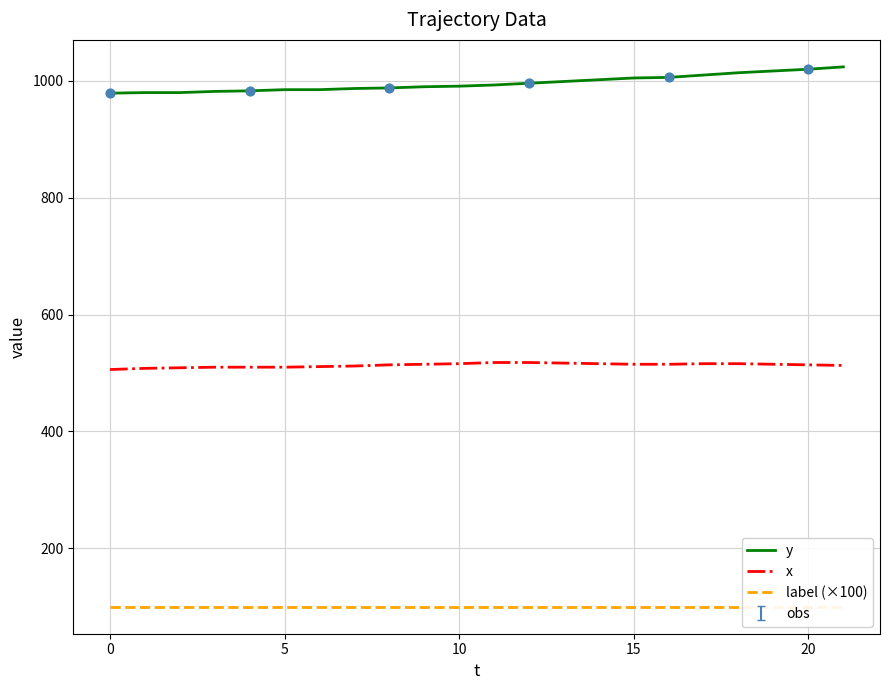

At how many categories does at least one series exceed 473?

22